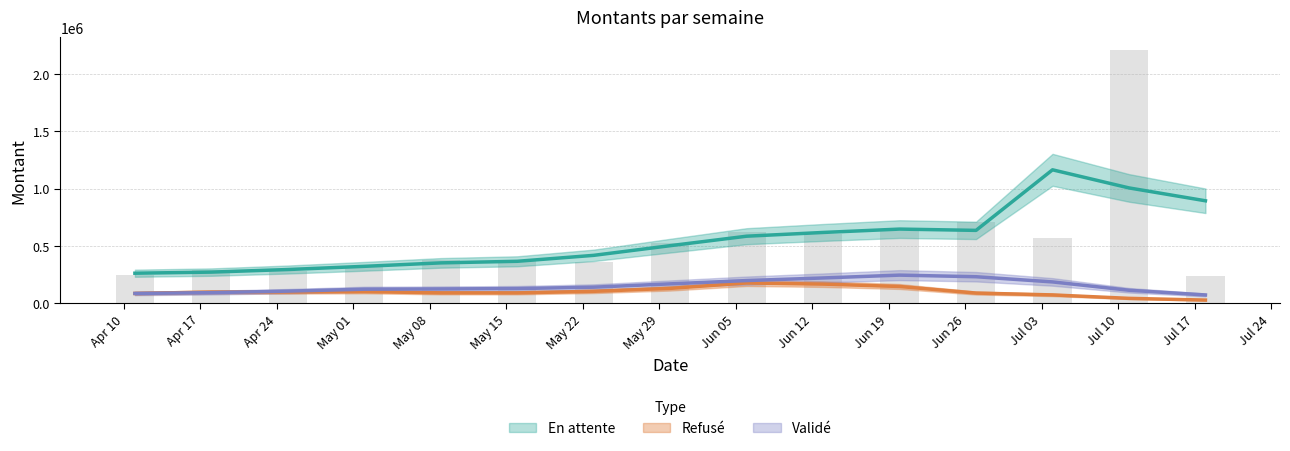

What is the value of the Refusé bar at the 1st from the left?

81539.9